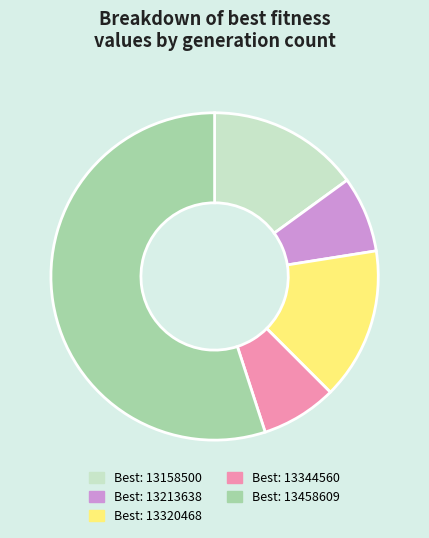

Count the number of slices in the pie.

5